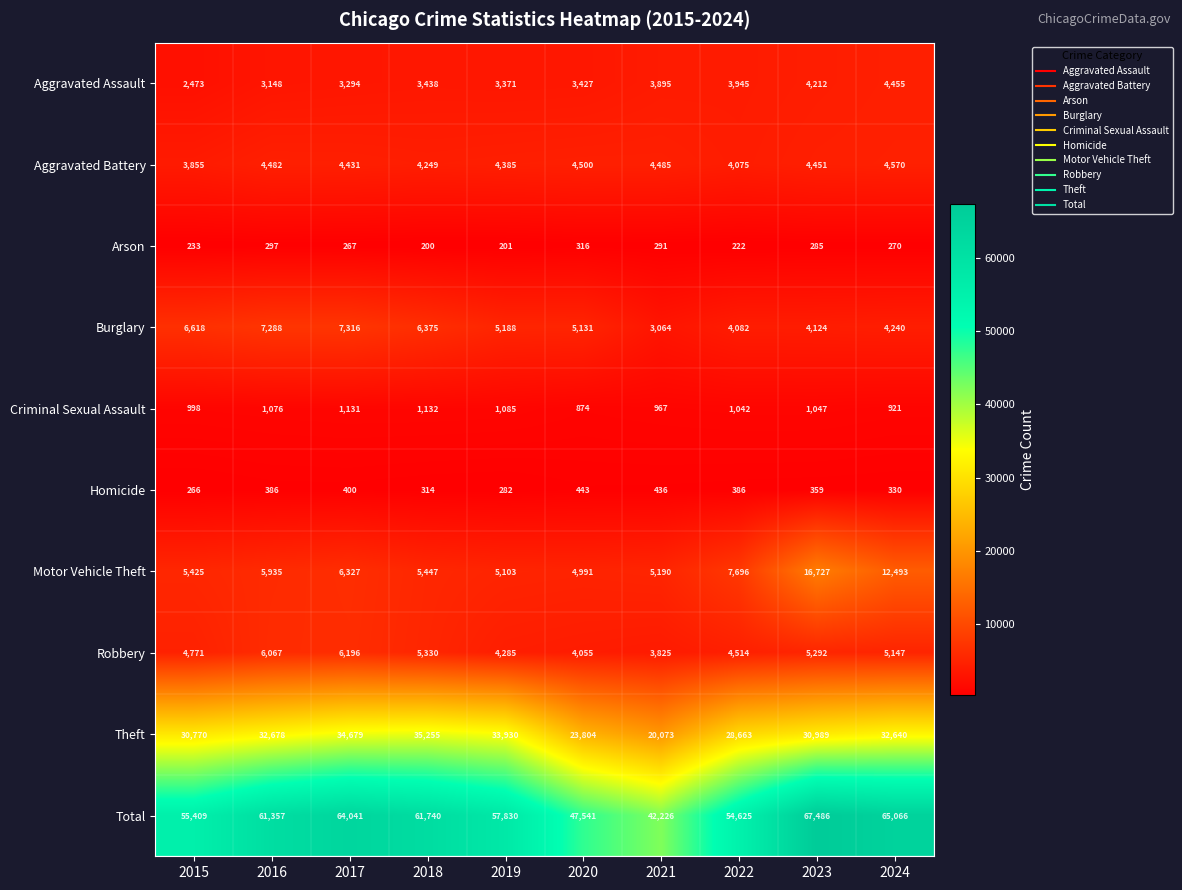

Where is Burglary nearest to the value 5190?

2019